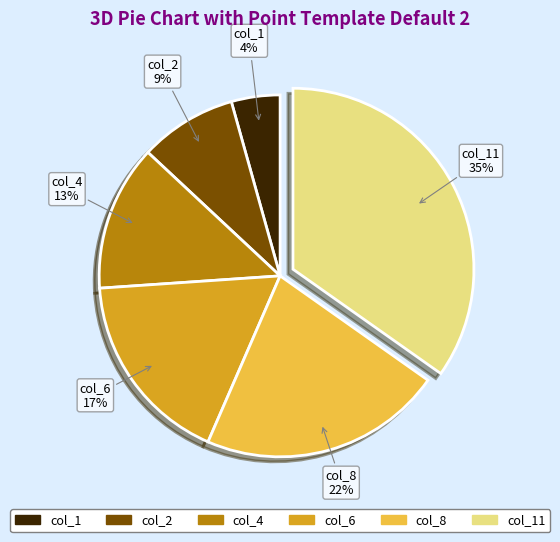

To the nearest percent, what is the average slice percentage?

17%